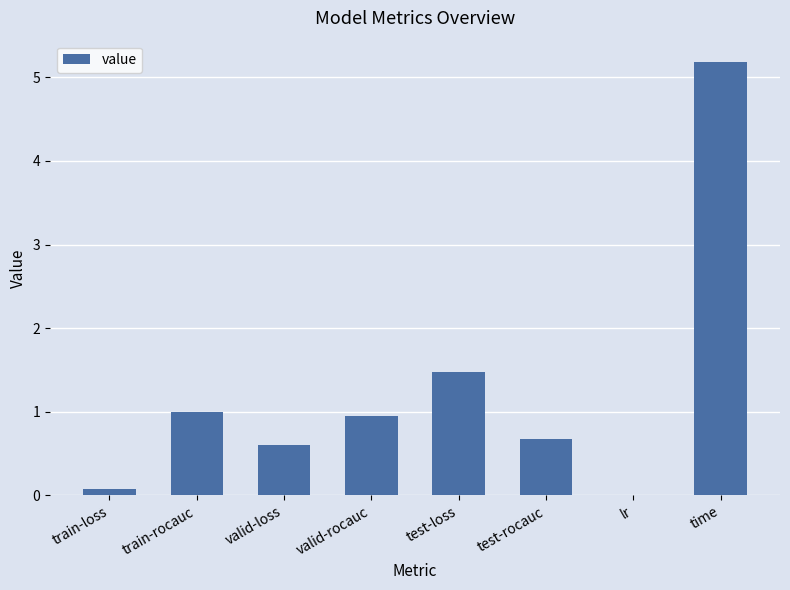

Count the number of categories in the chart.

8